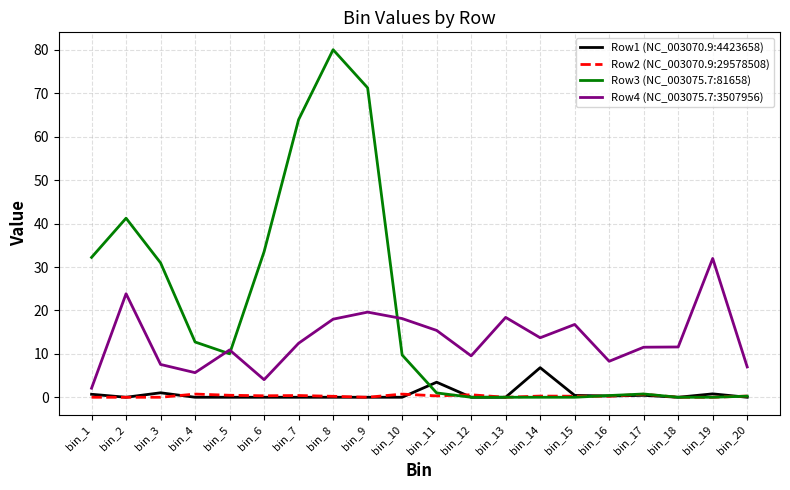

Is it true that Row4 (NC_003075.7:3507956) equals 19.6 at bin_9?

True